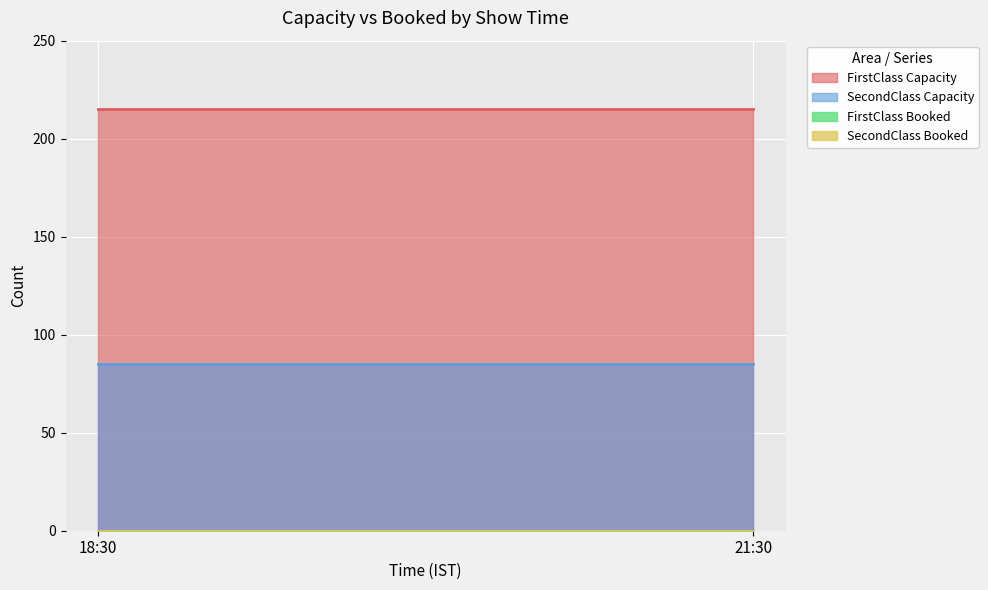

Rank the categories by FirstClass value from lowest to highest.

18:30, 21:30